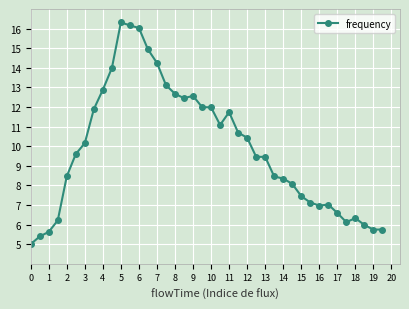

What is the greatest value displayed?

16.3